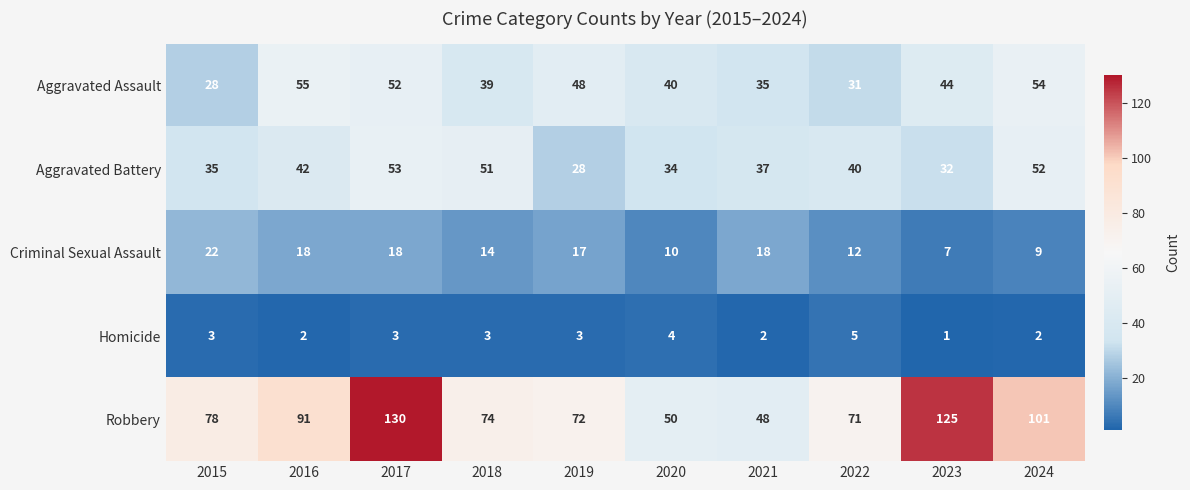

What is the greatest value displayed?

130